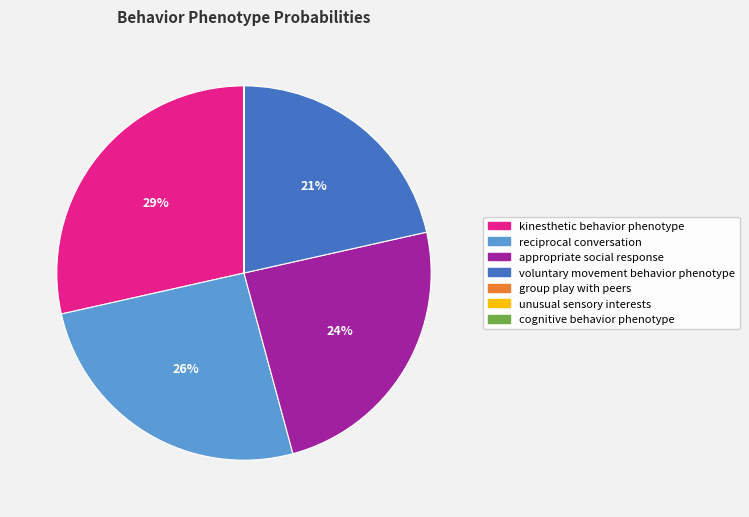

Which has a higher value, voluntary movement behavior phenotype or reciprocal conversation?

reciprocal conversation